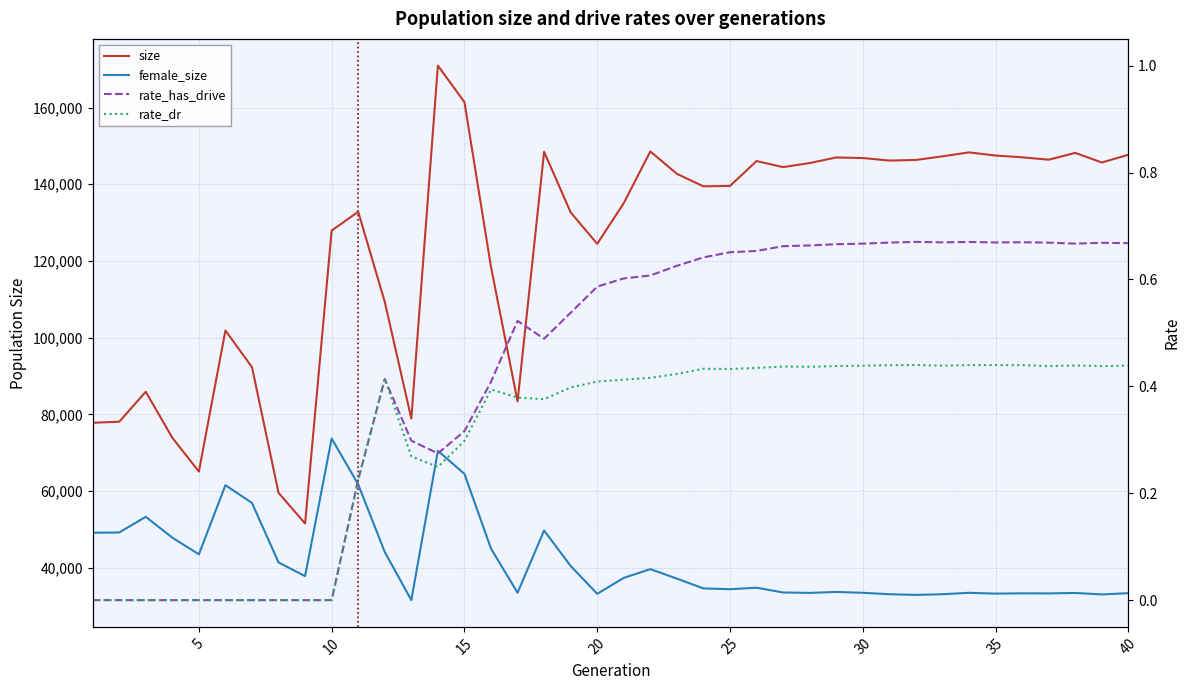

How many values in the rate_has_drive series exceed 0?

30